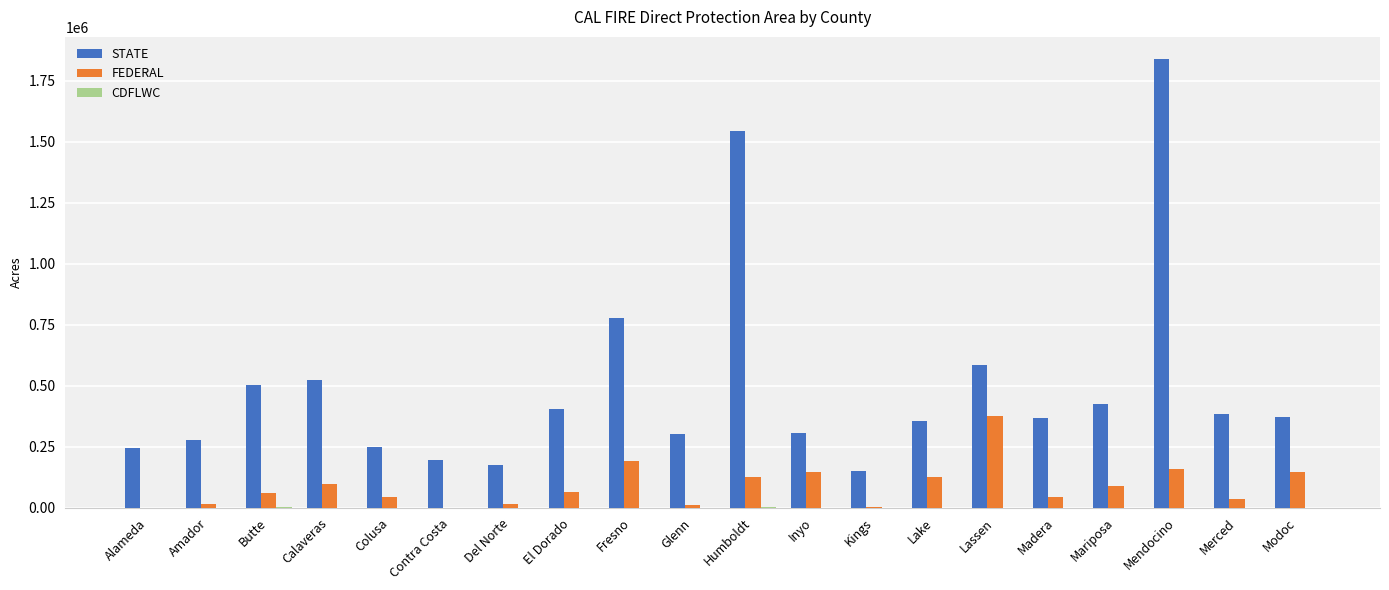

True or false: STATE has a value of 193800 at Contra Costa.

True